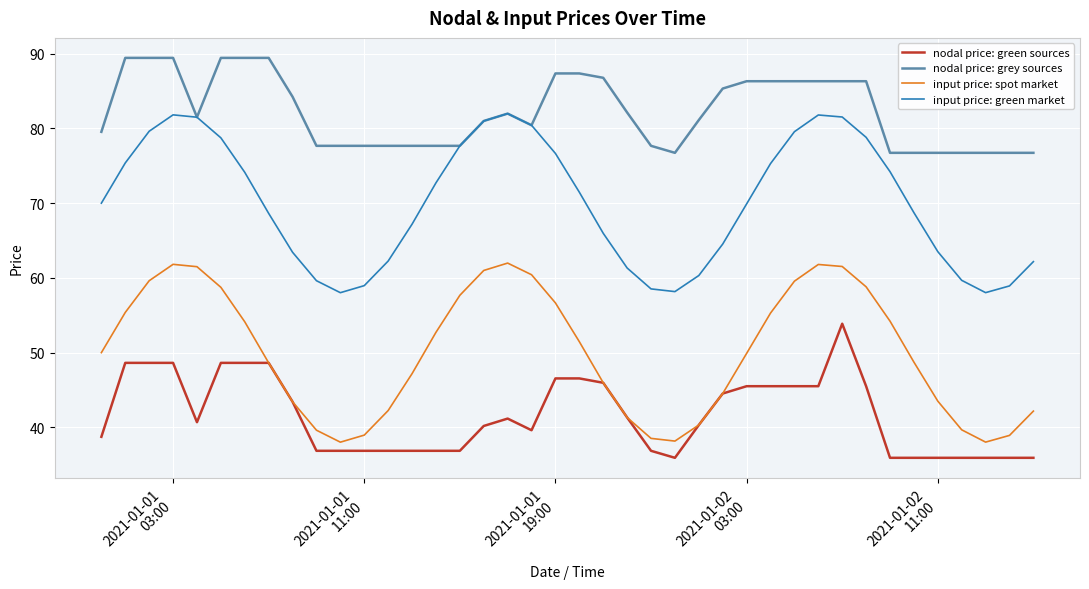

Rank the series by their average value, from lowest to highest.

nodal price: green sources, input price: spot market, input price: green market, nodal price: grey sources